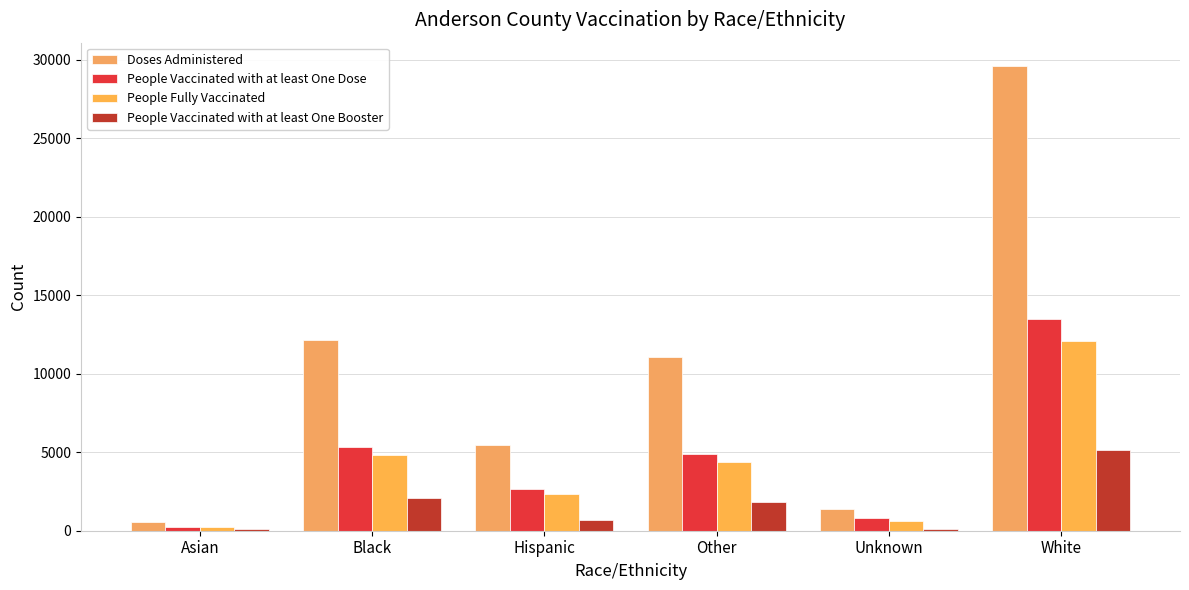

How many groups of bars are there?

6